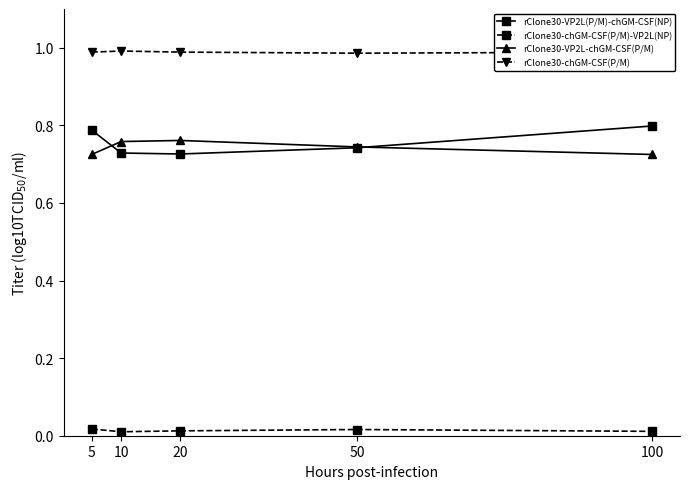

What are all the series names shown in the legend?

rClone30-VP2L(P/M)-chGM-CSF(NP), rClone30-chGM-CSF(P/M)-VP2L(NP), rClone30-VP2L-chGM-CSF(P/M), rClone30-chGM-CSF(P/M)